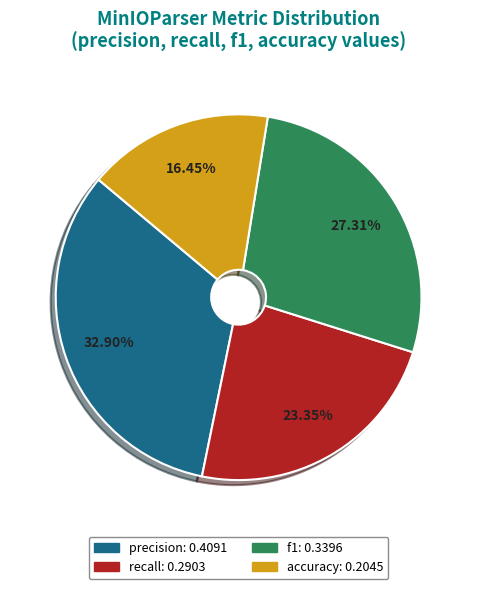

How many segments does this pie chart have?

4